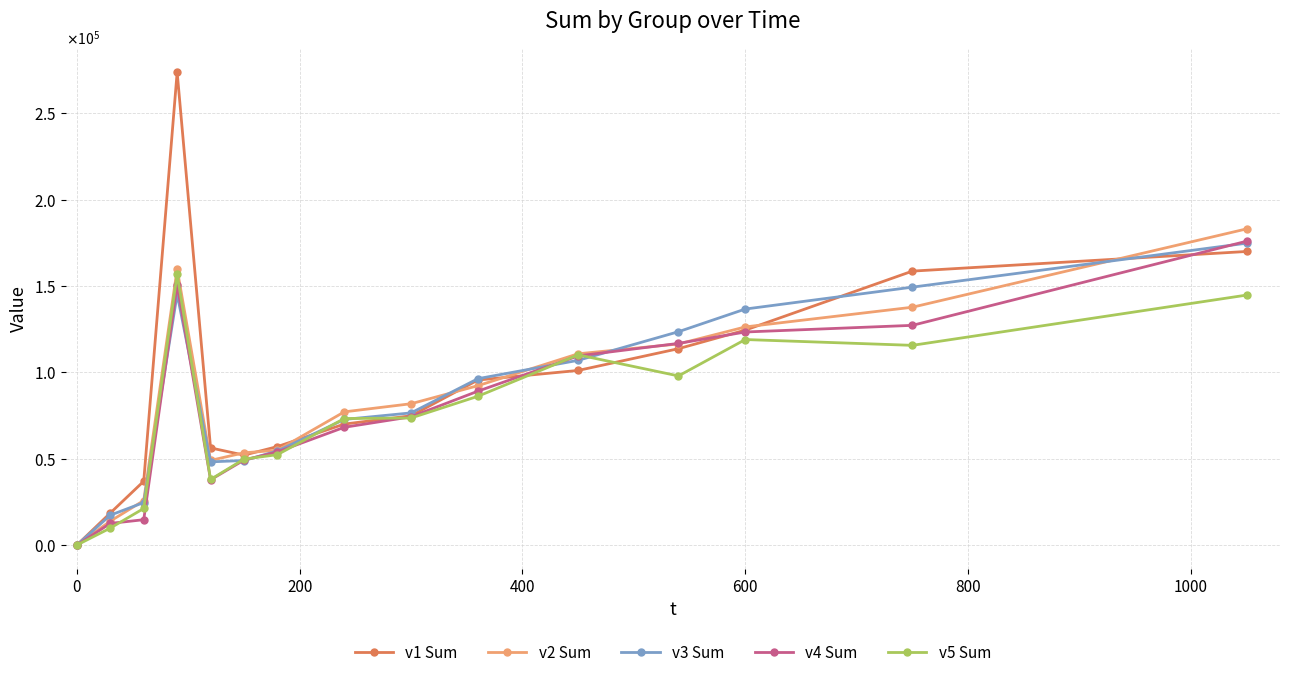

Does the chart have visible grid lines?

Yes